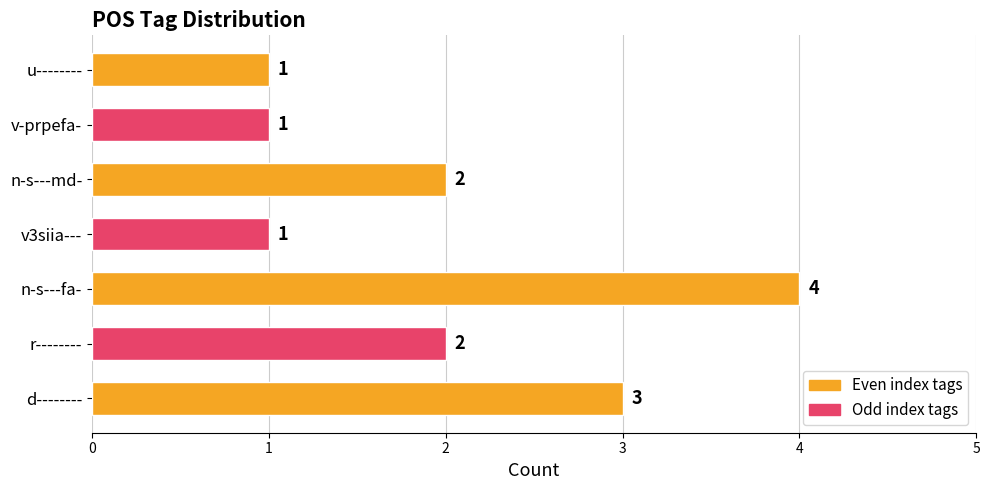

How many bars are there in total?

7